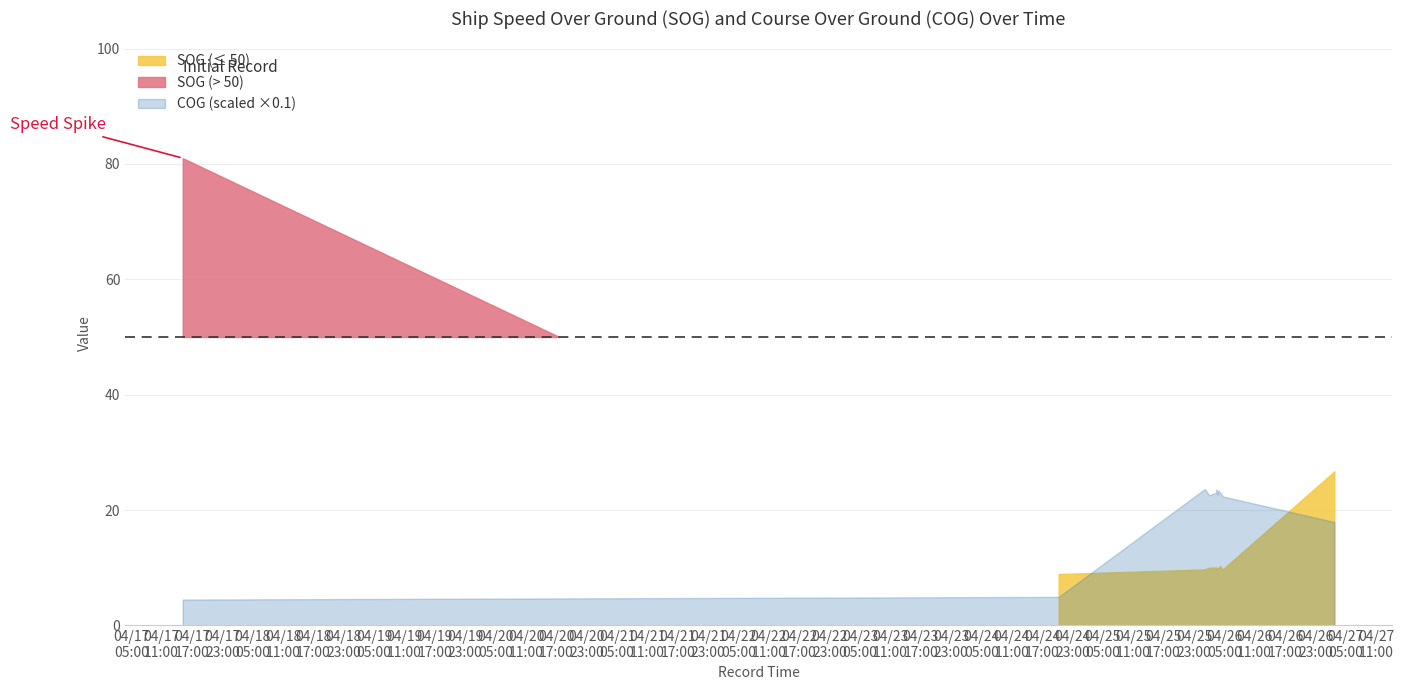

What is the difference between the second highest and second lowest values in the SOG series?

17.8